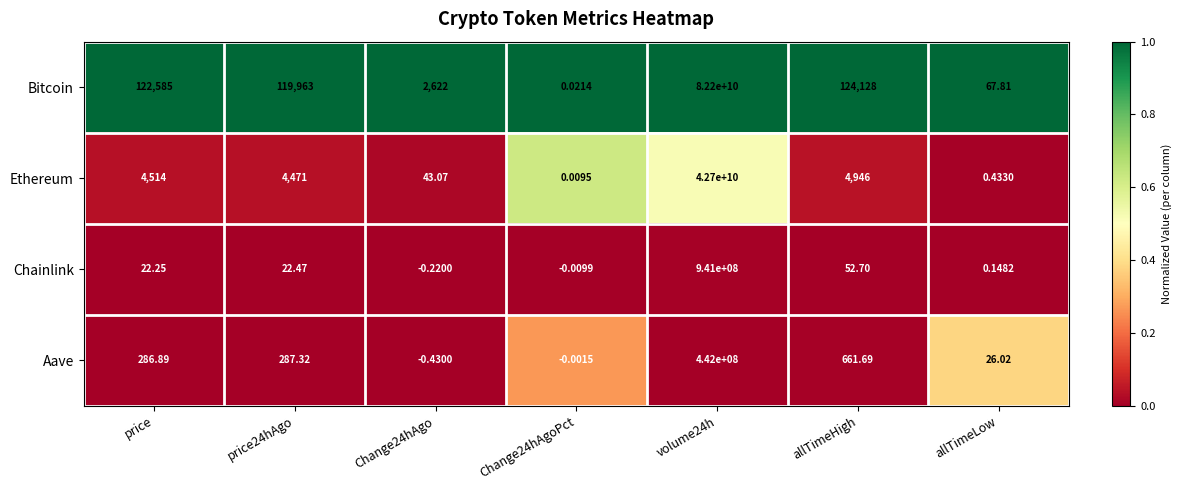

Between price and Change24hAgo, which series saw the biggest shift?

Bitcoin